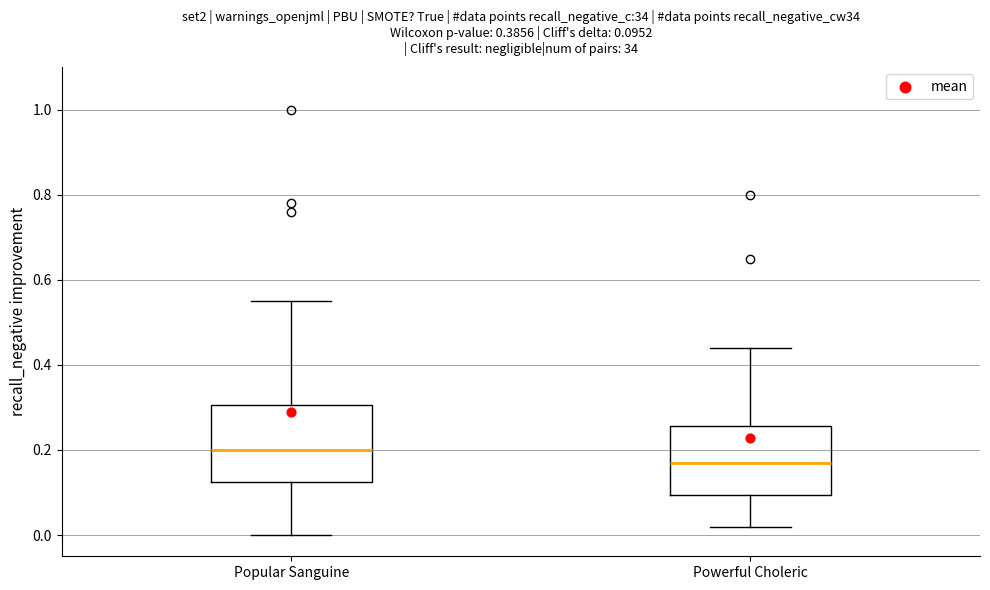

Which box has the highest median line?

Popular Sanguine